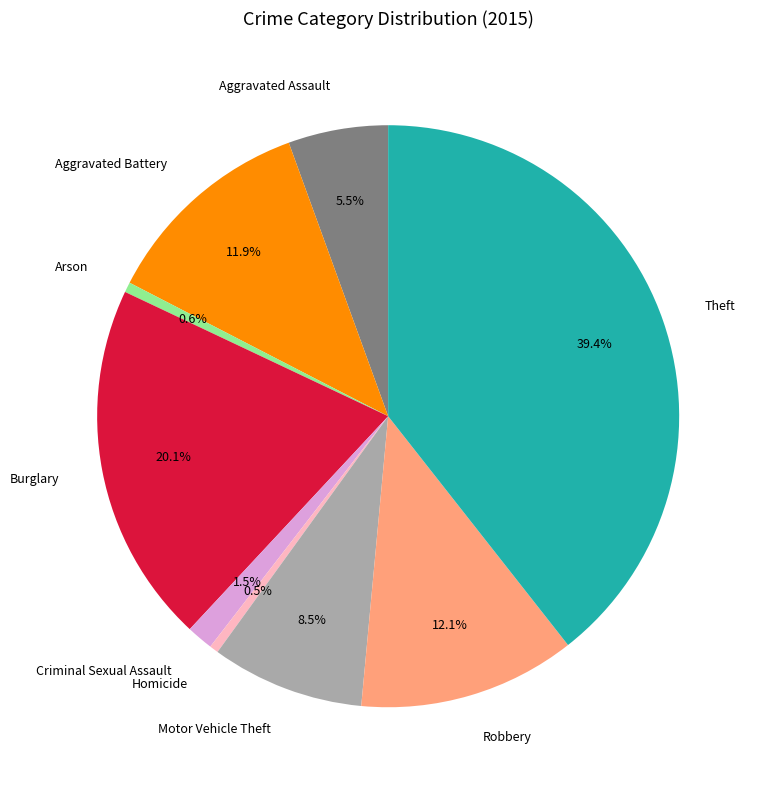

Does any single category account for the majority?

No